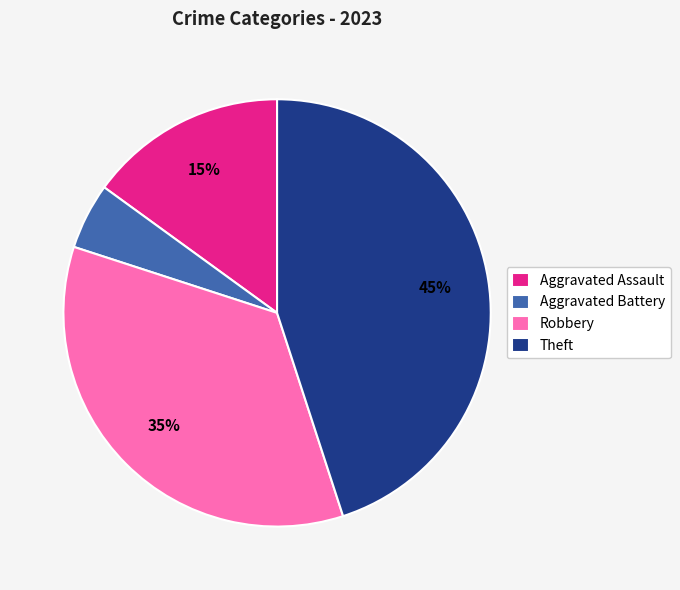

Approximately how many times larger is the value at Aggravated Assault compared to Aggravated Battery?

3.0